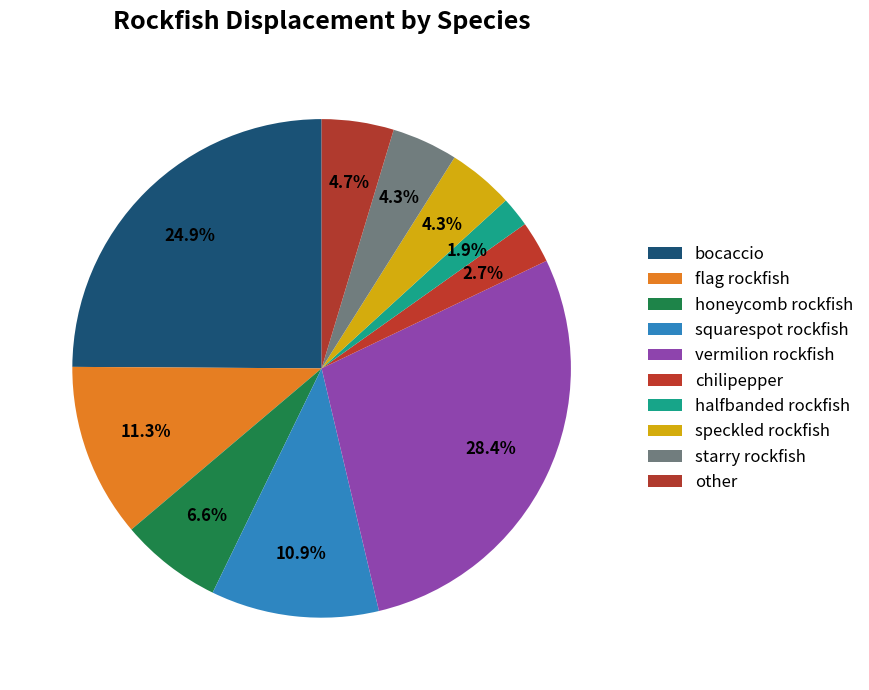

Which category has the smallest portion of the pie?

halfbanded rockfish